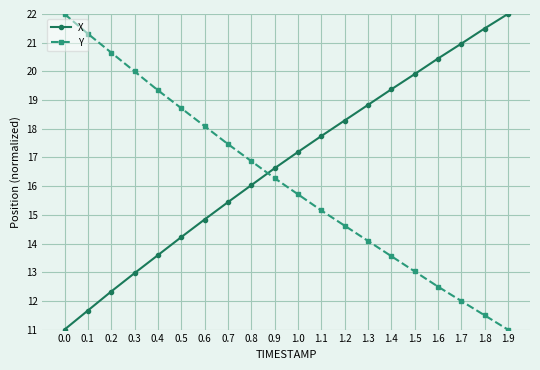

The value of X at 0.9 is 6.3. True or false?

False